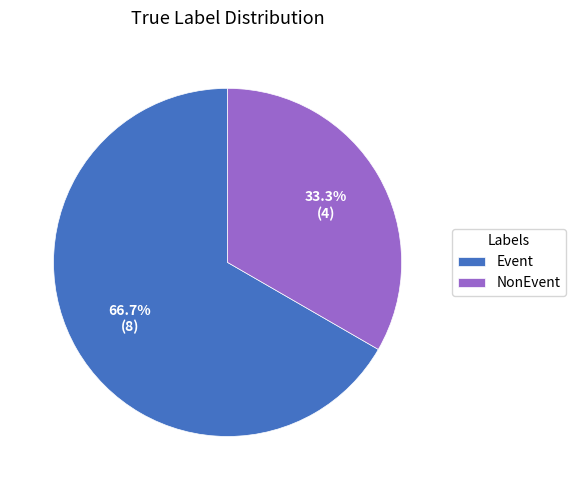

The NonEvent slice represents 19% of the pie. True or false?

False